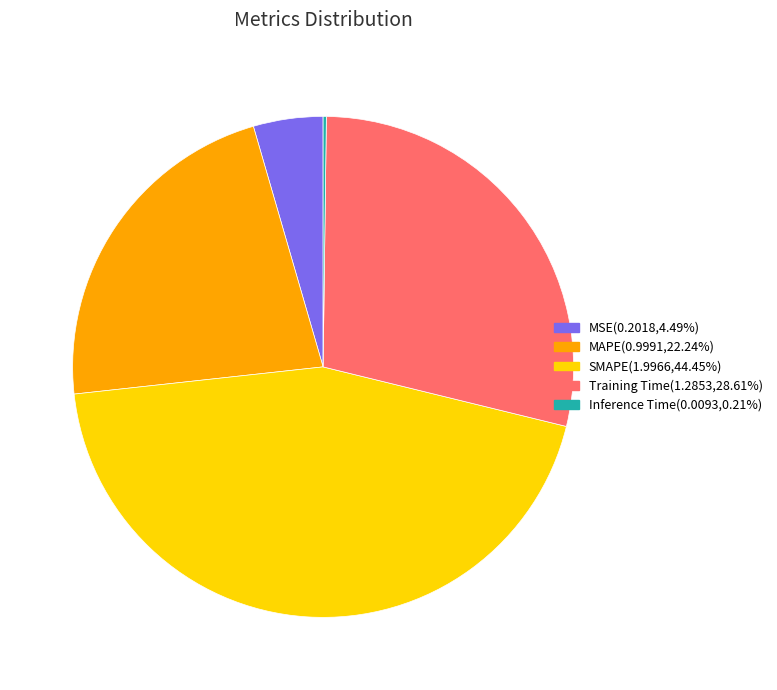

Does MSE(0.2018,4.49%) account for over 50% of the chart?

No